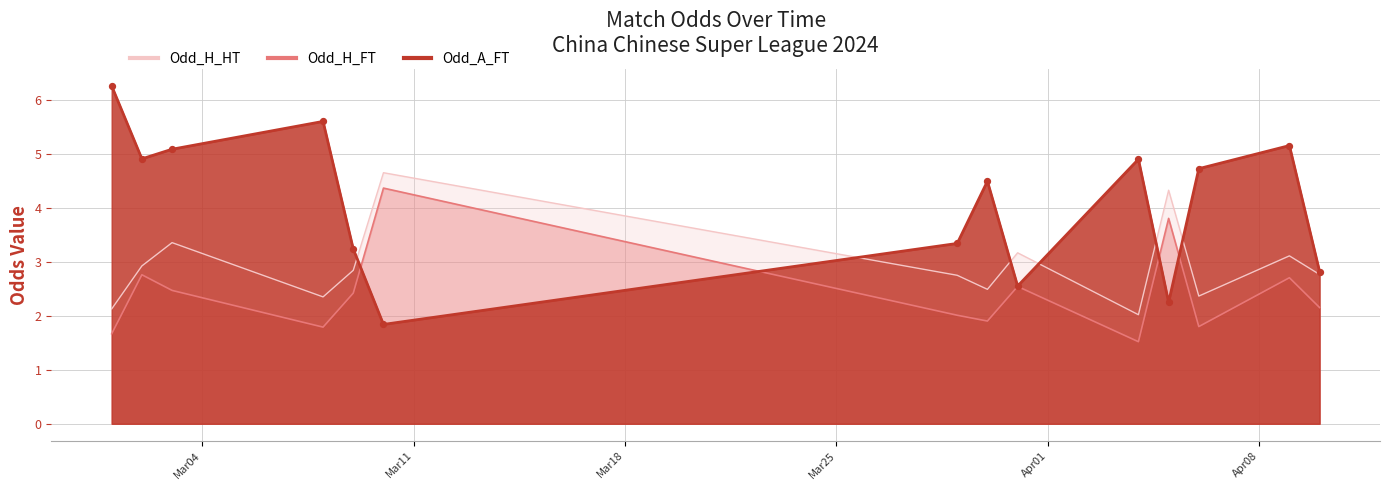

Which series has the largest total across all categories?

Odd_A_FT